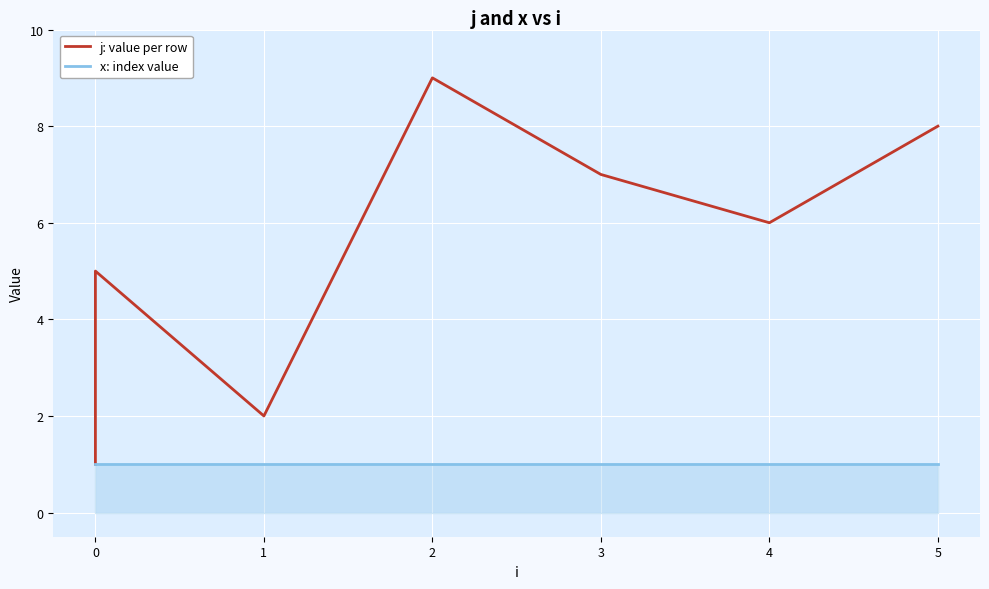

What are all the series names shown in the legend?

j: value per row, x: index value